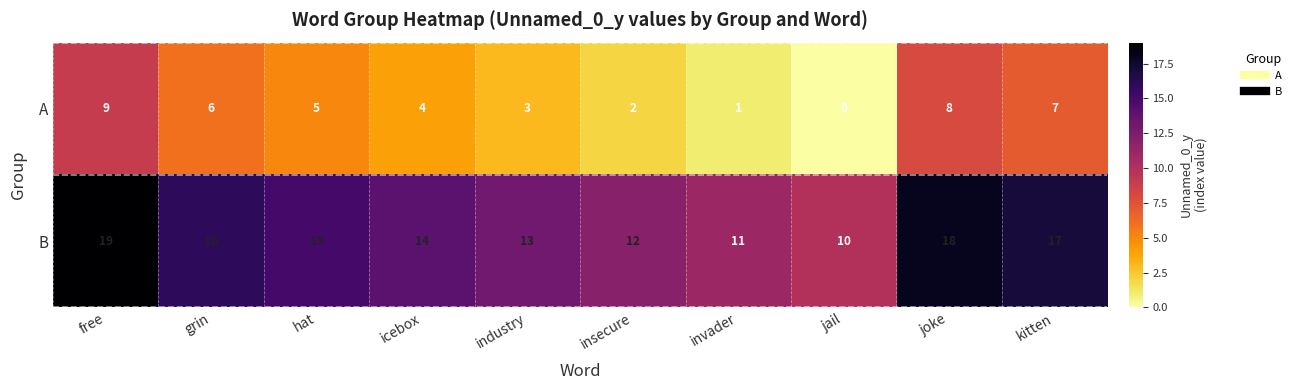

List the series in order of their overall mean, highest first.

B, A